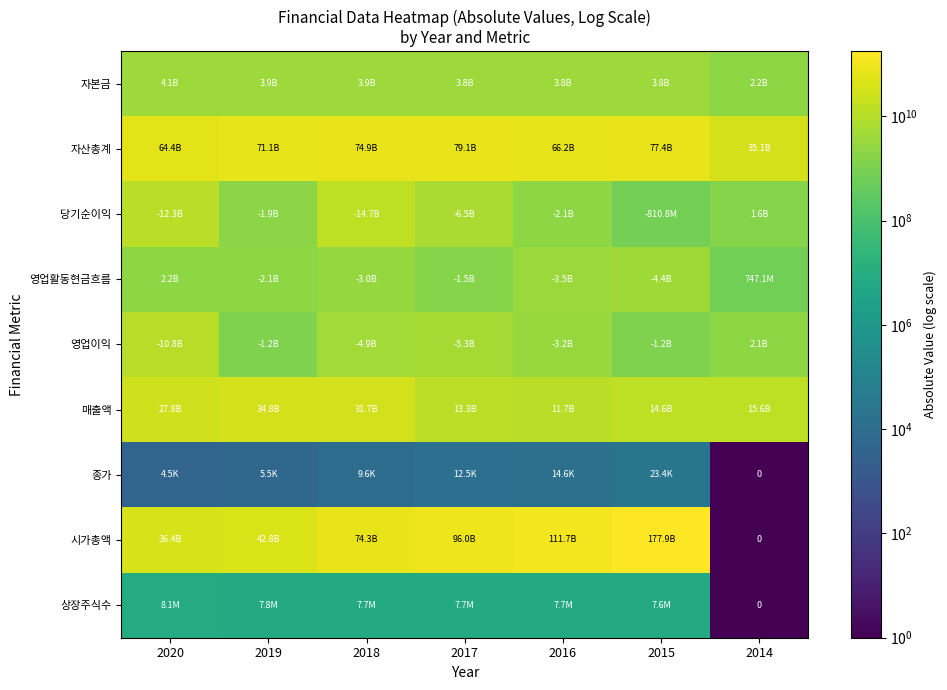

Rank the categories by 자산총계 value from highest to lowest.

2017, 2015, 2018, 2019, 2016, 2020, 2014